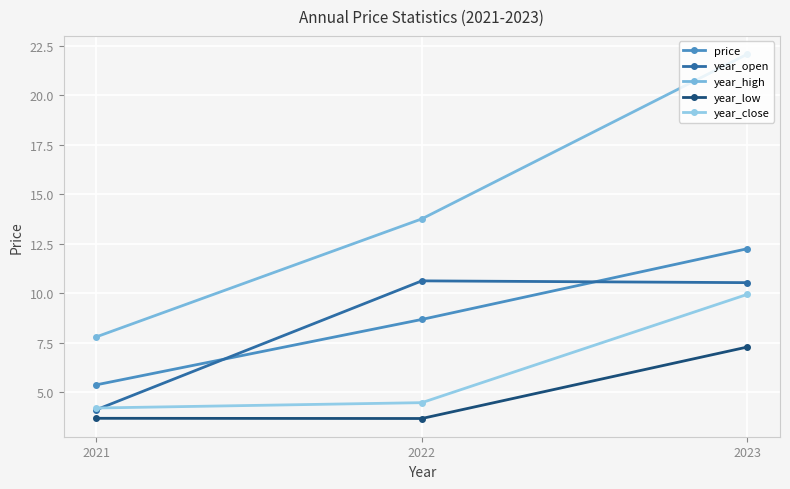

What is the average value of the year_low series?

4.9